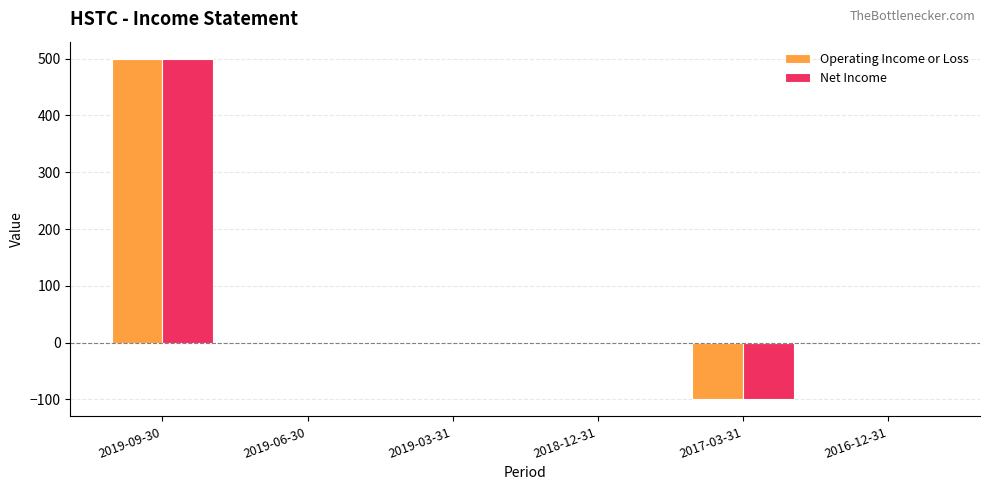

Which label corresponds to the largest value in the chart?

2019-09-30